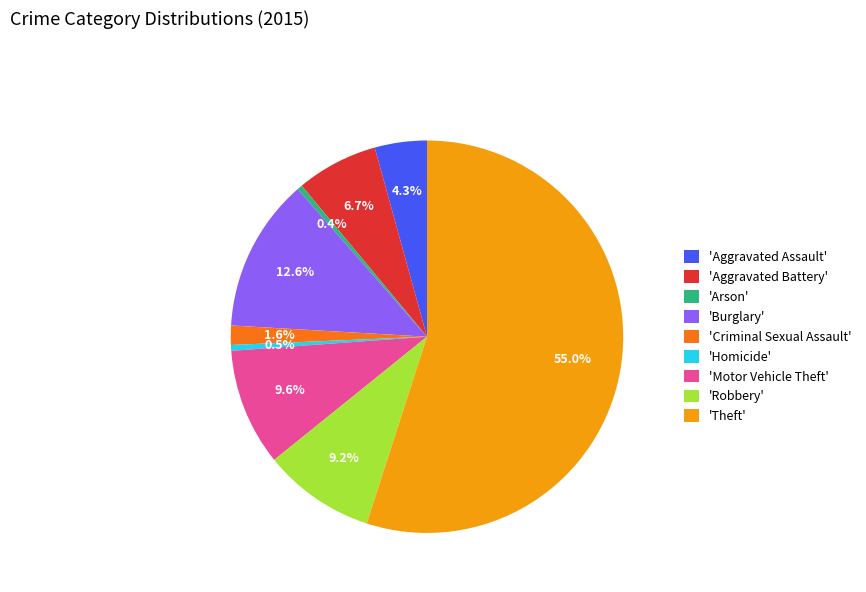

Which slice represents more than half of the pie?

'Theft'